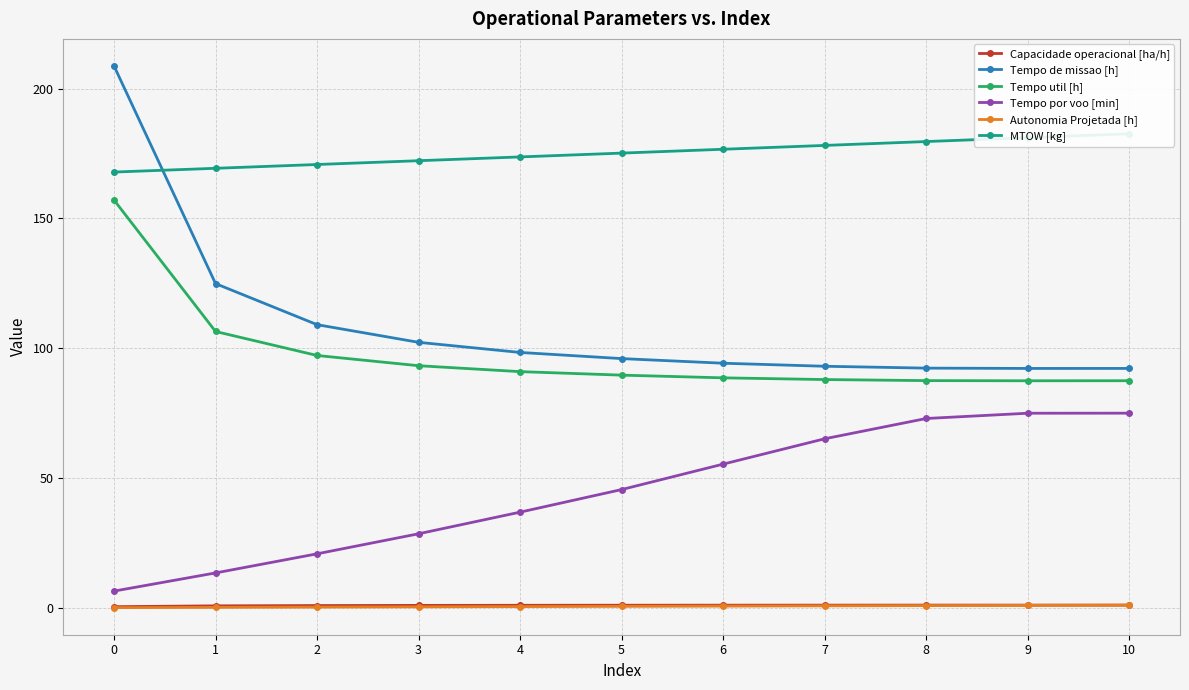

What are all the series names shown in the legend?

Capacidade operacional [ha/h], Tempo de missao [h], Tempo util [h], Tempo por voo [min], Autonomia Projetada [h], MTOW [kg]